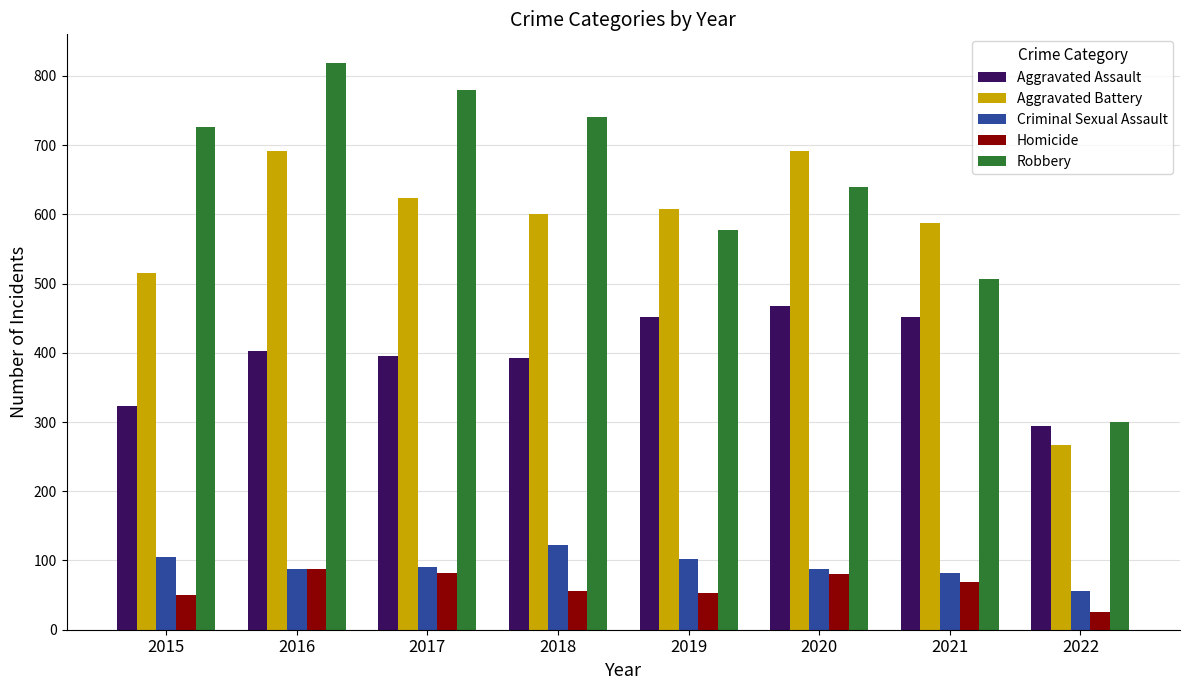

Which series has the widest spread of values?

Robbery